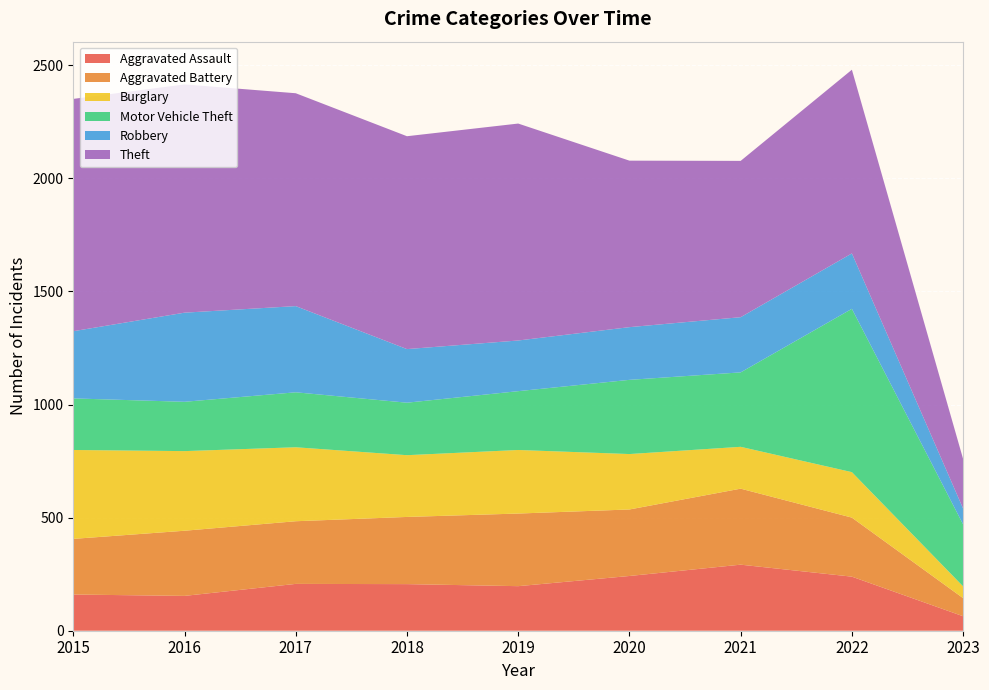

Reading right to left, list all the values displayed in this chart.

Aggravated Assault: 2023=64	2022=239	2021=292	2020=242	2019=197	2018=206	2017=207	2016=154	2015=160
Aggravated Battery: 2023=80	2022=261	2021=336	2020=294	2019=321	2018=297	2017=277	2016=288	2015=246
Burglary: 2023=52	2022=201	2021=185	2020=245	2019=281	2018=273	2017=327	2016=352	2015=393
Motor Vehicle Theft: 2023=274	2022=722	2021=329	2020=328	2019=260	2018=232	2017=243	2016=218	2015=228
Robbery: 2023=70	2022=245	2021=244	2020=233	2019=224	2018=237	2017=381	2016=394	2015=297
Theft: 2023=219	2022=812	2021=691	2020=736	2019=959	2018=941	2017=941	2016=1009	2015=1027